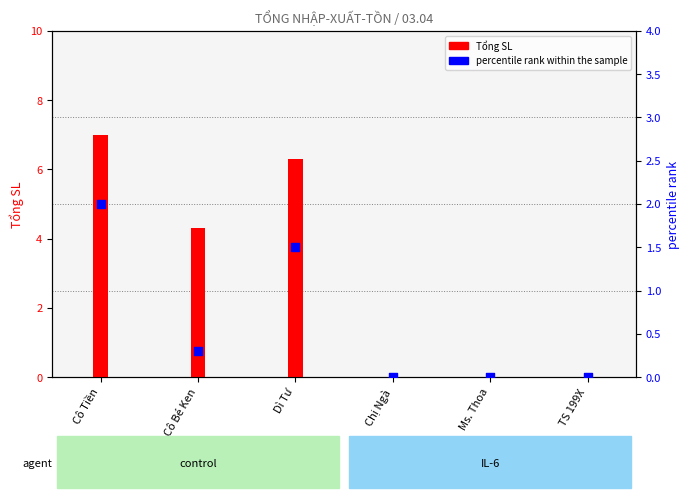

Is the value of Tổng SL at Dì Tư greater than the value of percentile rank within the sample at Chị Ngà?

Yes